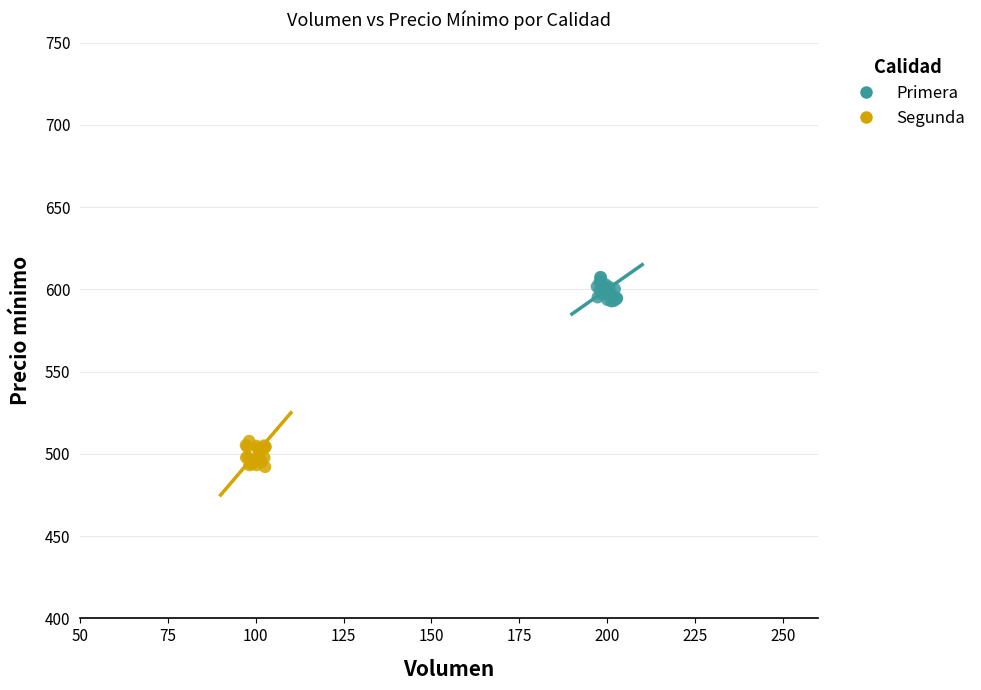

Which series contains the highest Y value?

Primera